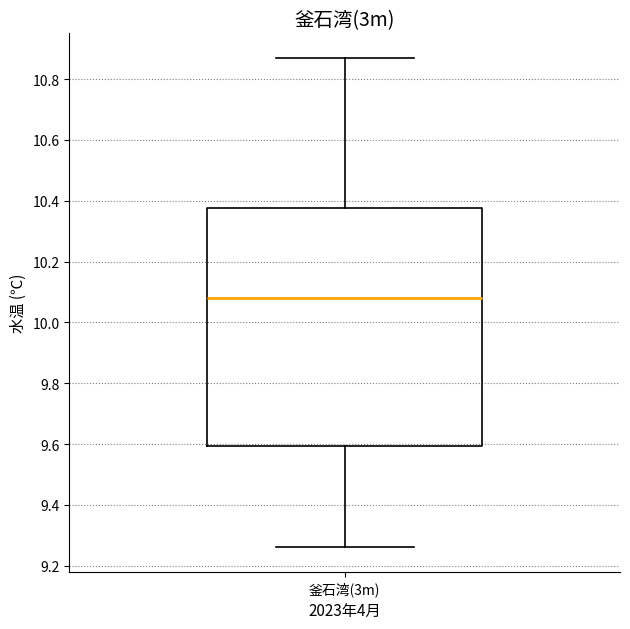

Where is the upper edge of the box for 釜石湾(3m) on the y-axis? The values are not printed on the chart, so give them approximately, as read against the axis.

10.38